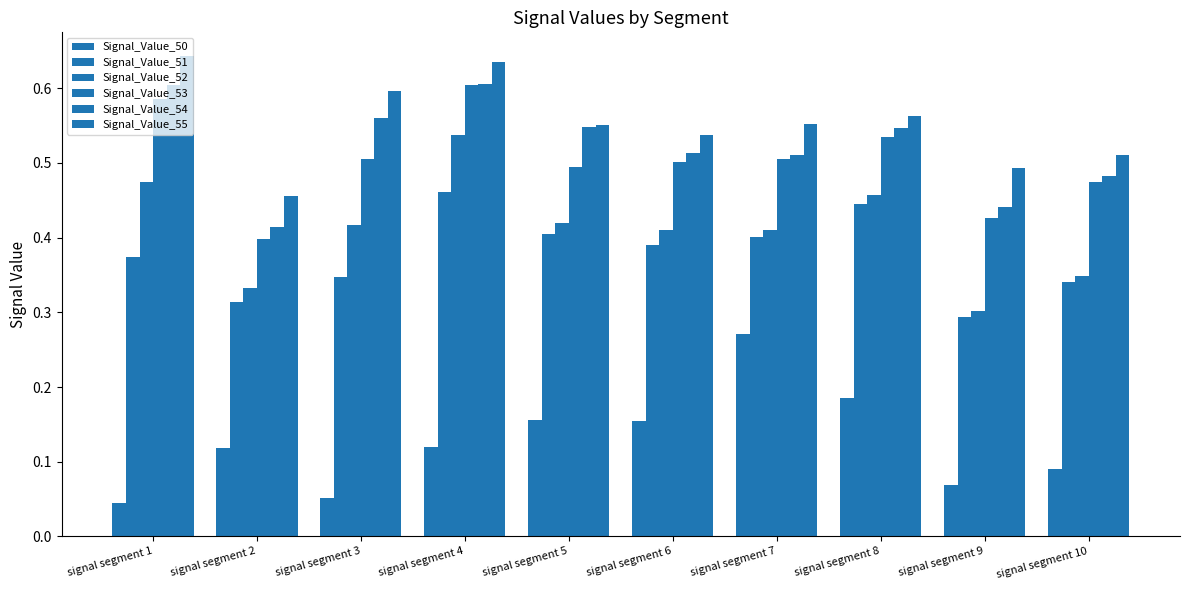

How many bars are there in each group?

6